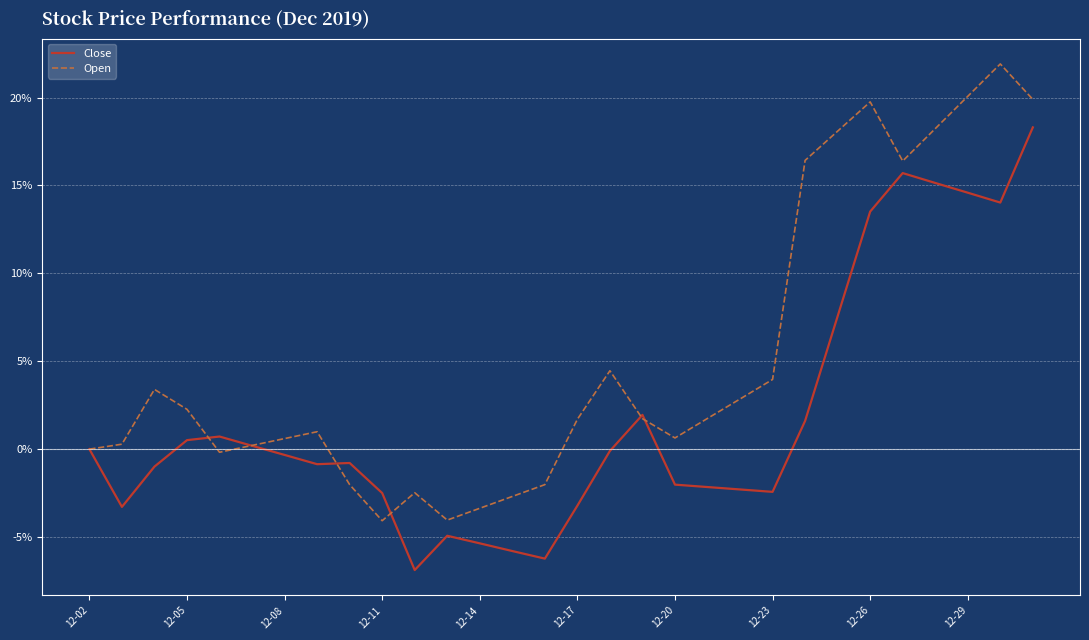

Does the chart have visible grid lines?

Yes